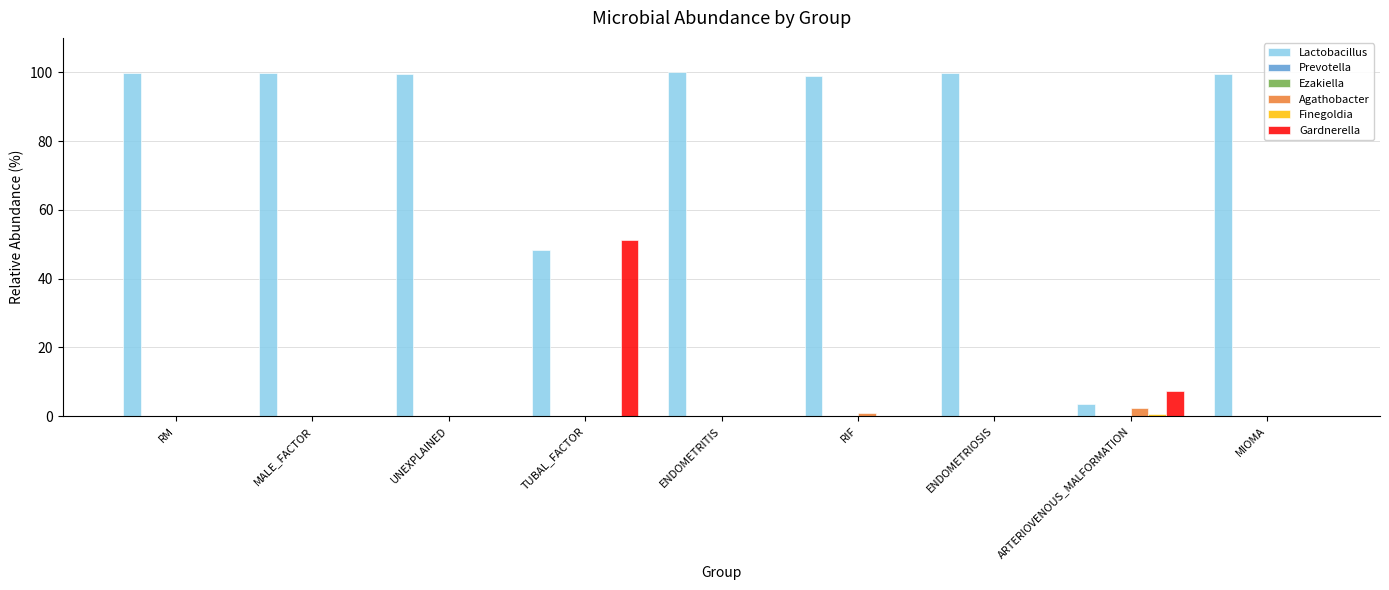

What is the highest value of the Gardnerella series?

51.1